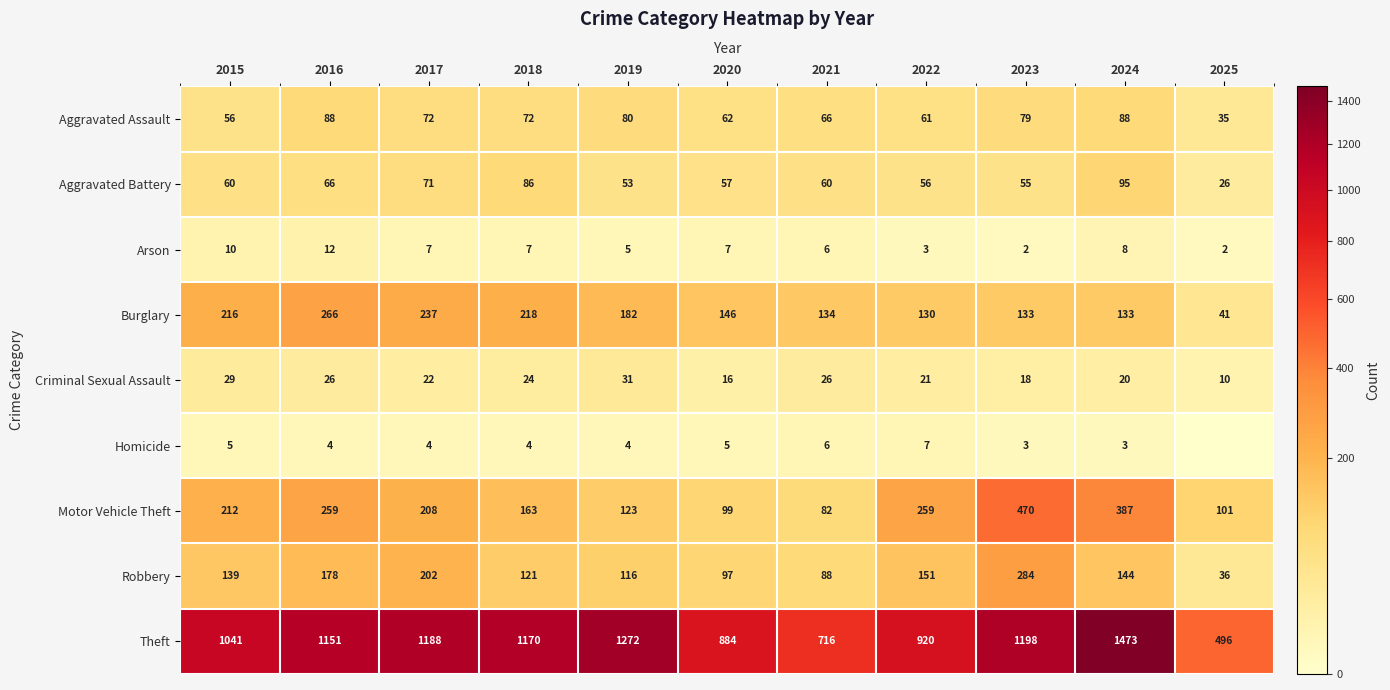

At which label does Burglary first exceed 146?

2015